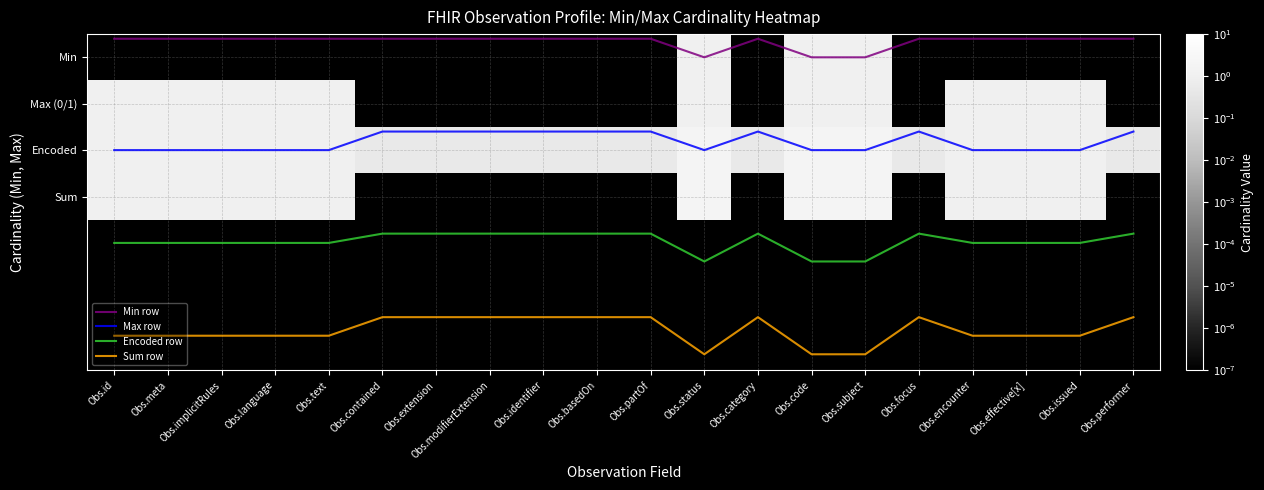

How many data points does each series have?

20